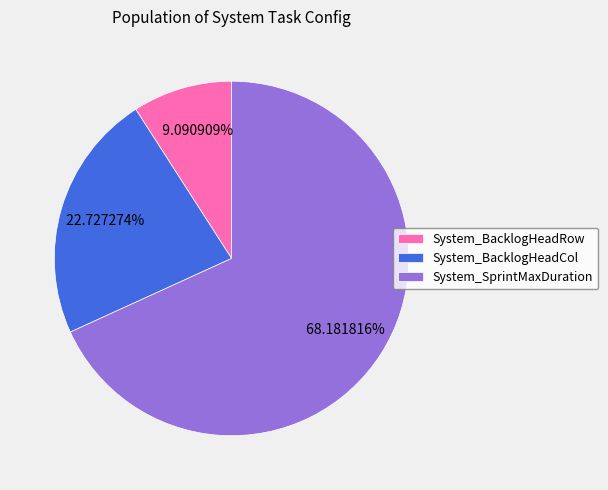

Which has a higher value, System_BacklogHeadRow or System_BacklogHeadCol?

System_BacklogHeadCol